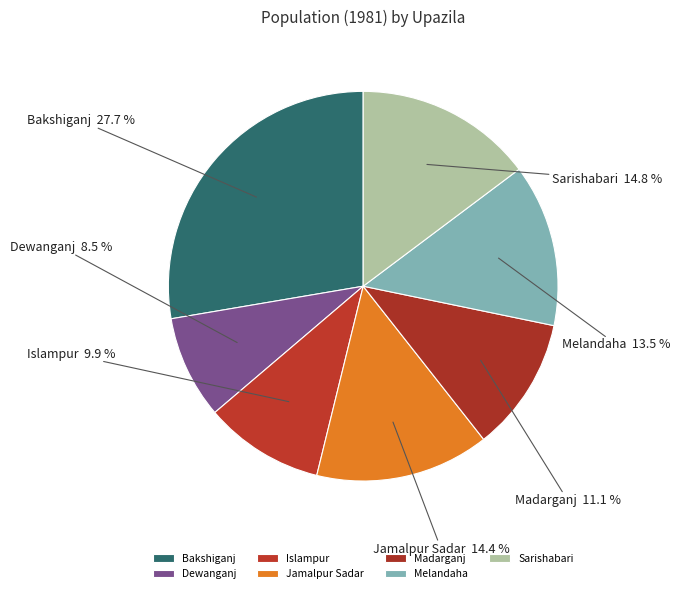

To the nearest percent, what is the combined percentage of Sarishabari and Jamalpur Sadar?

29%